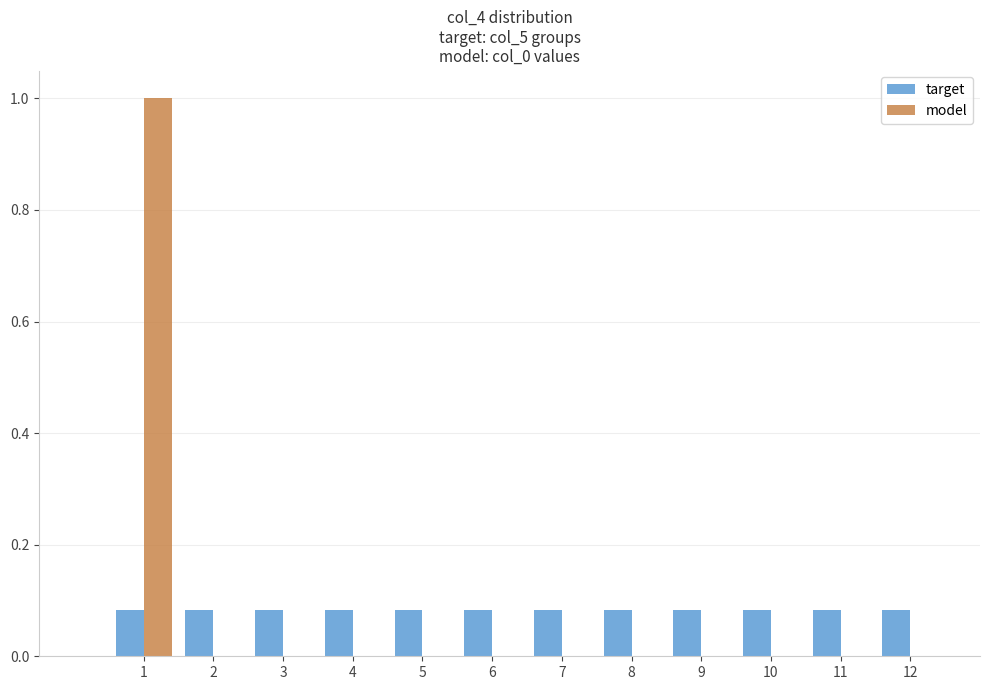

True or false: model has a value of 0.0 at 4.

True